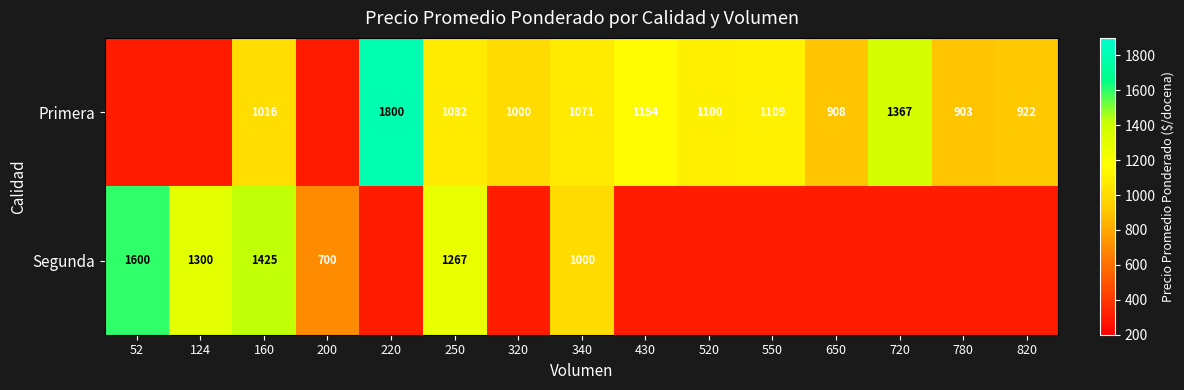

What is the sum of the Primera values at 520 and 320?

2100